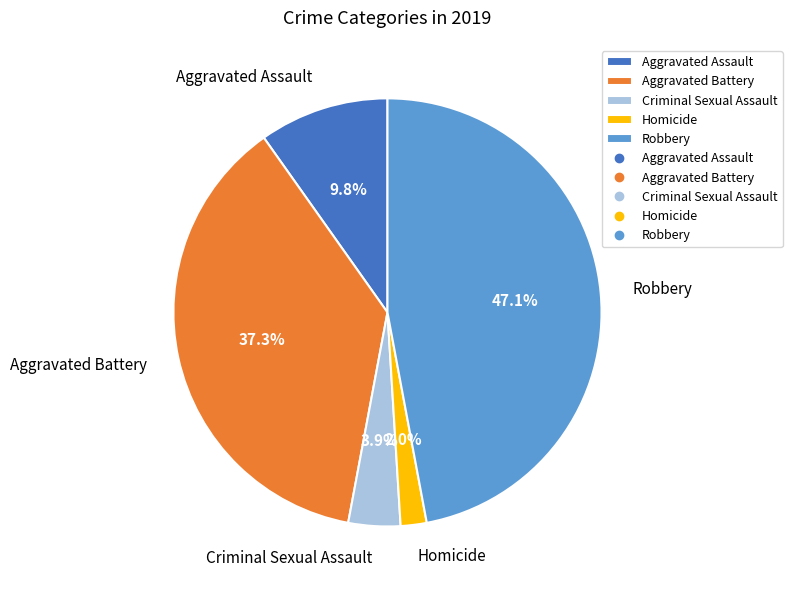

To the nearest percent, what portion does Aggravated Assault represent?

10%